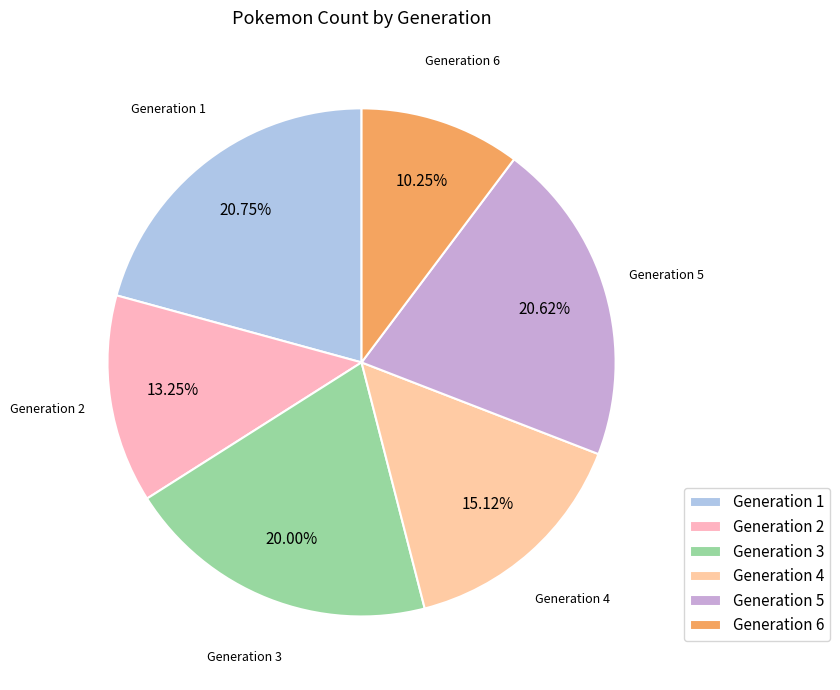

Is it true that Generation 6 is 10% of the pie?

True